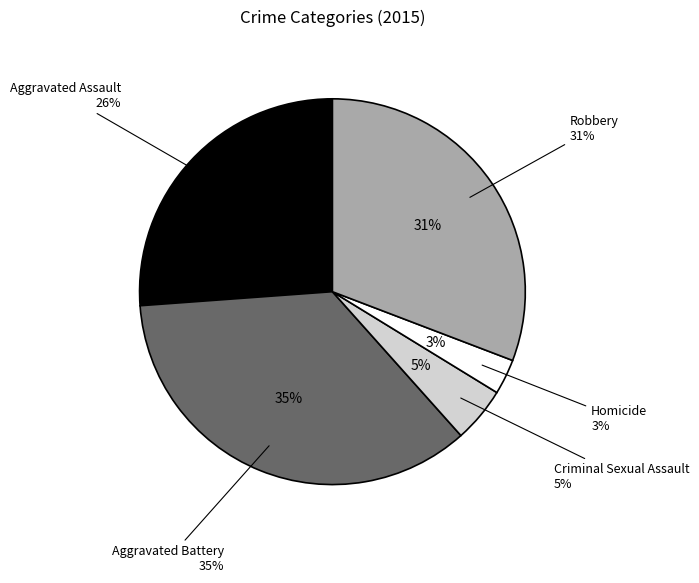

Between Aggravated Battery and Aggravated Assault, which is larger?

Aggravated Battery